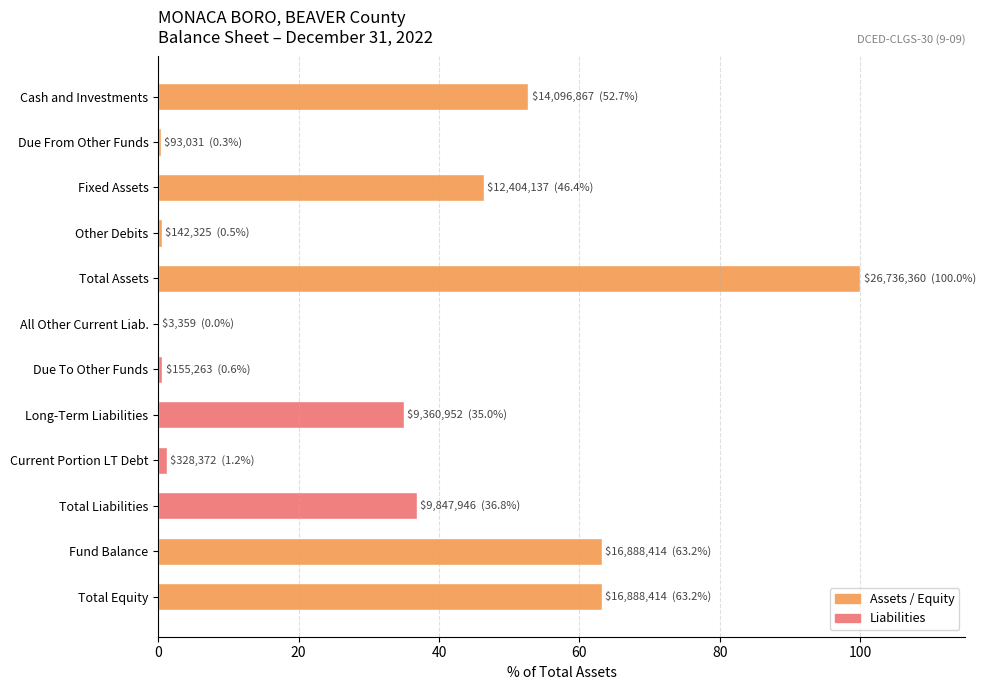

What is the change in value from Cash and Investments to Total Liabilities?

-15.9